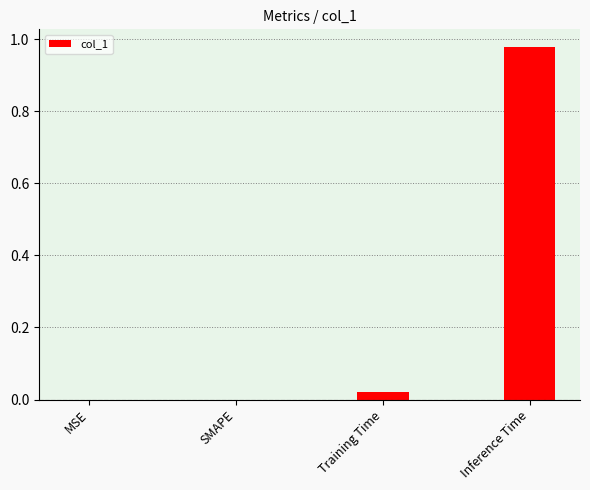

Which label corresponds to the largest value in the chart?

Inference Time